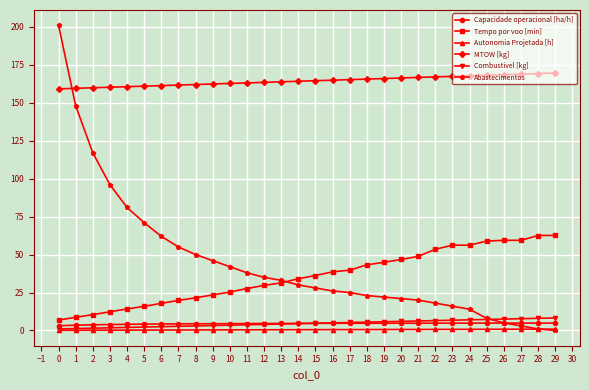

How many lines are shown in the chart?

6